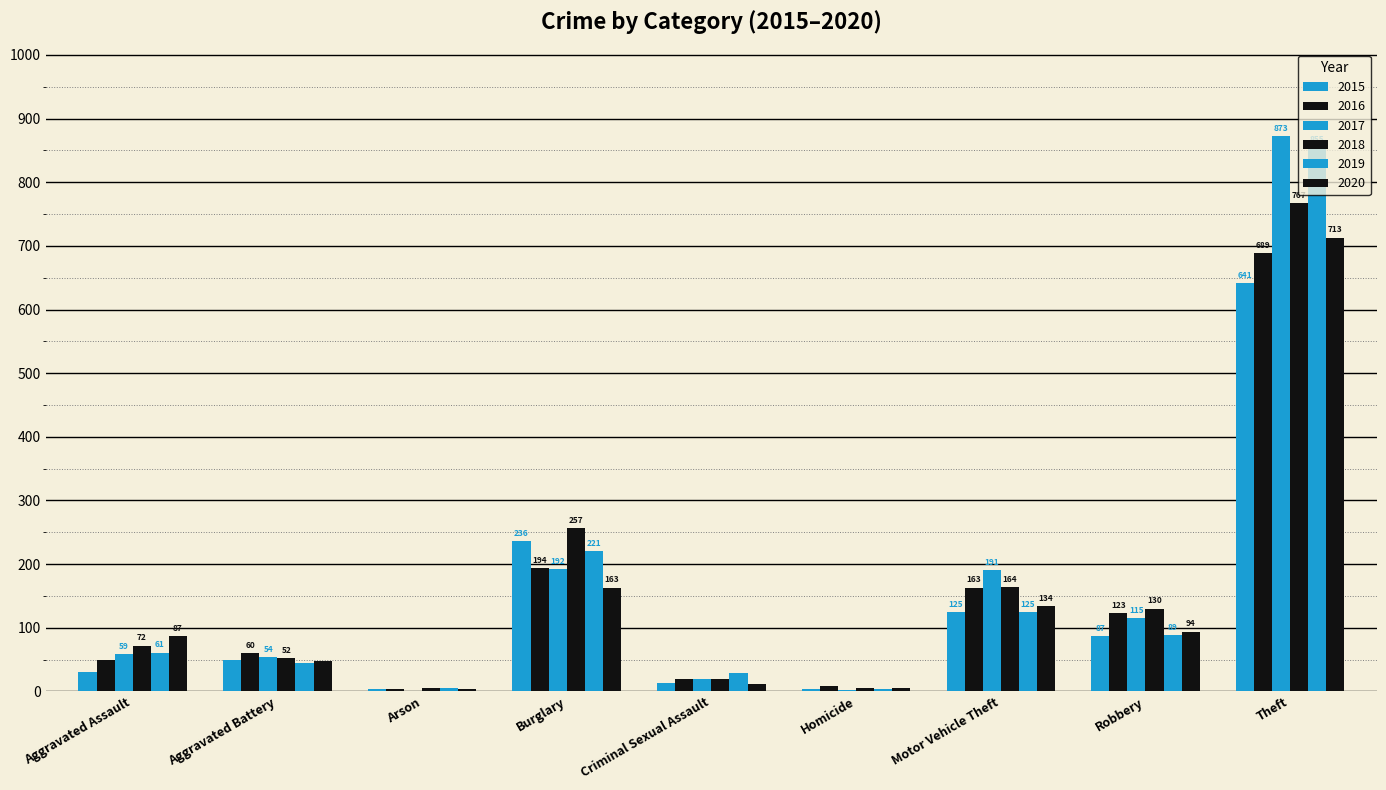

Are the bars grouped side by side (vs. stacked)?

Yes